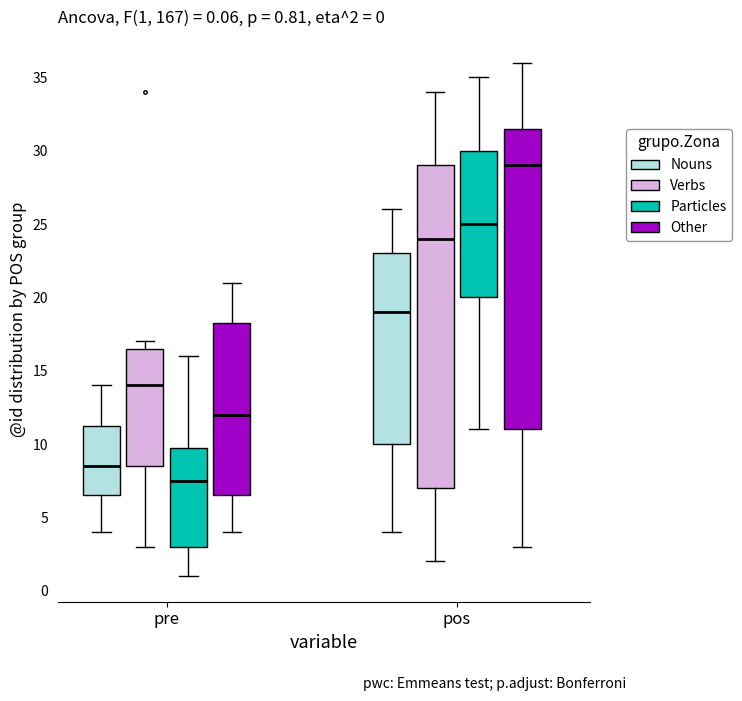

Which box is the tallest, from its lower edge to its upper edge?

pos (Verbs)